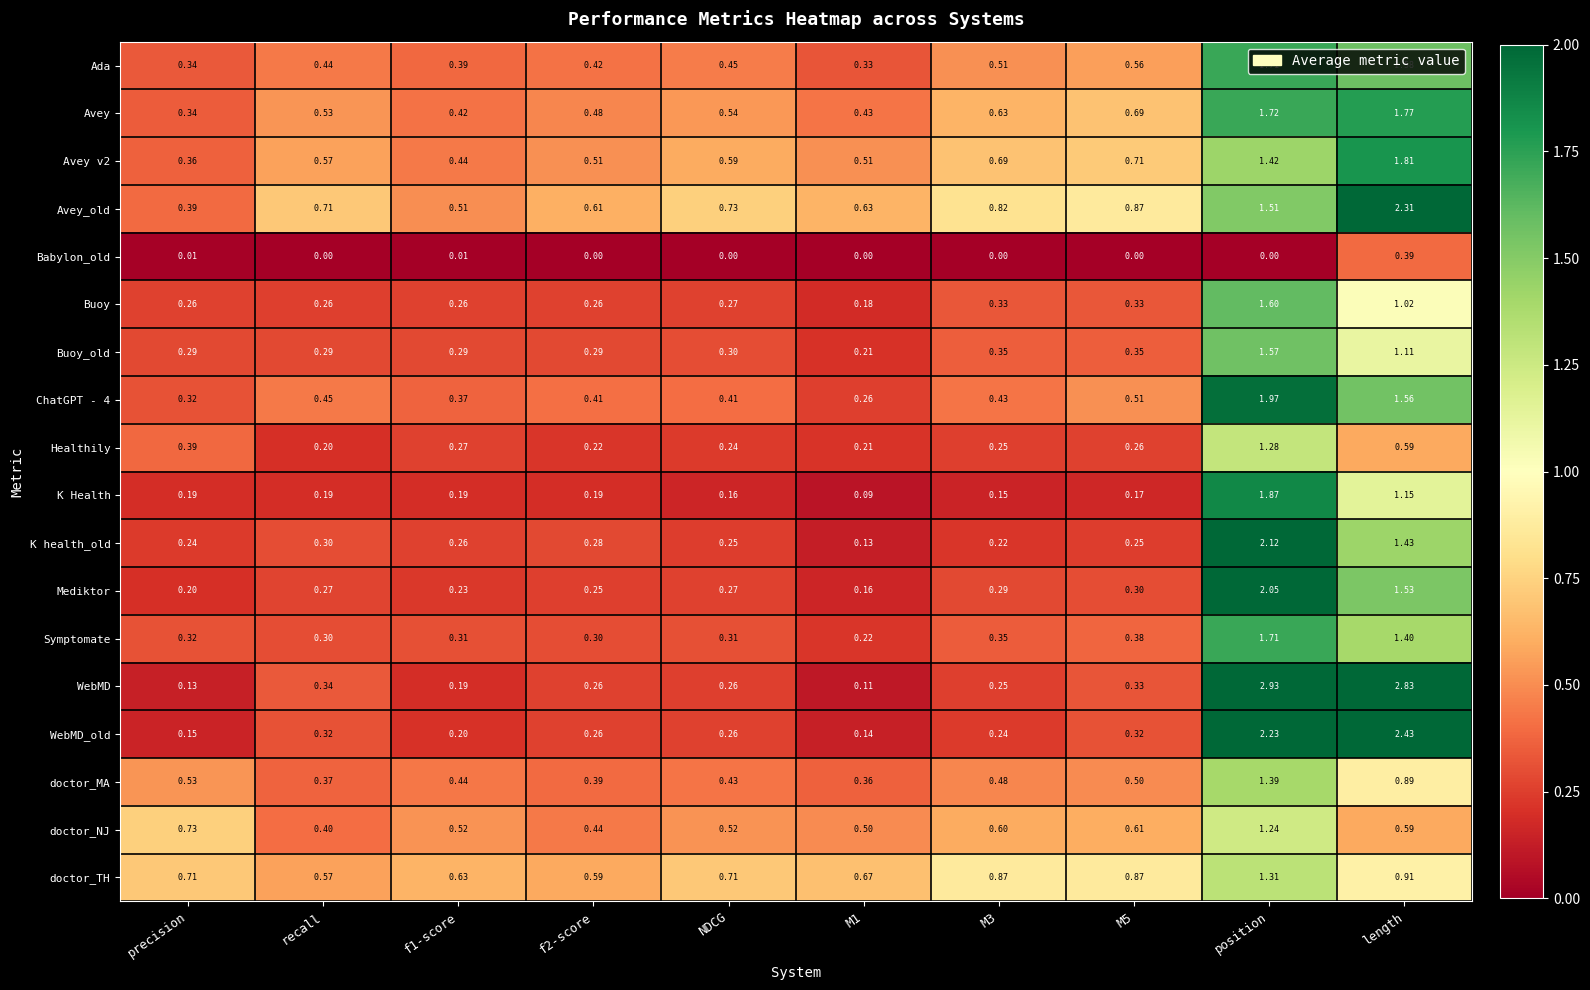

At which category is the sum across all series the highest?

position